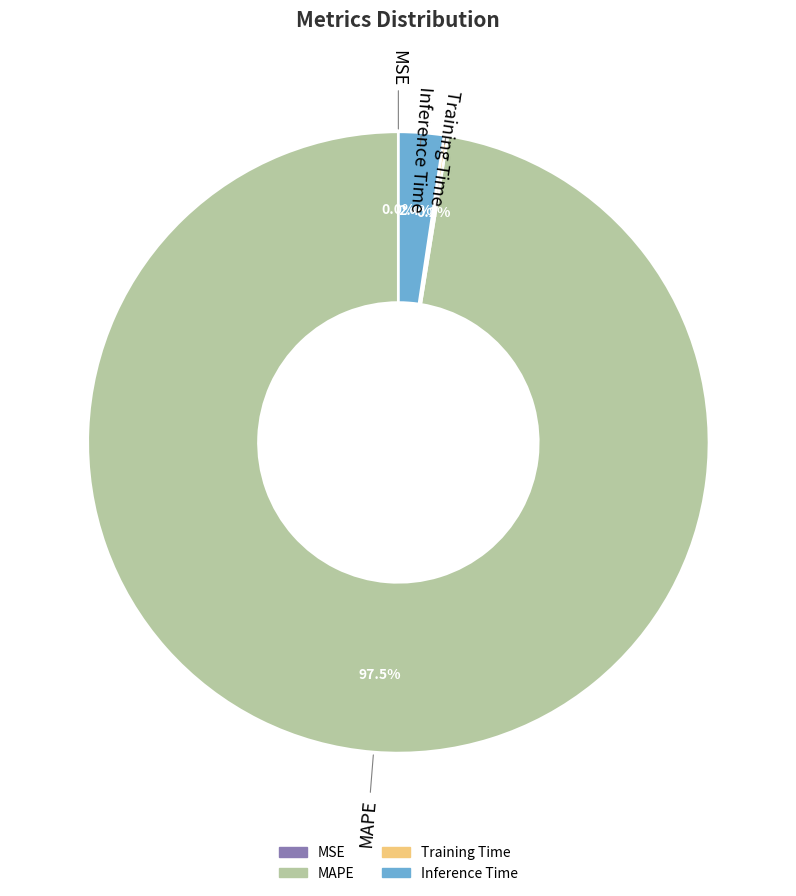

Which category has the biggest portion of the pie?

MAPE